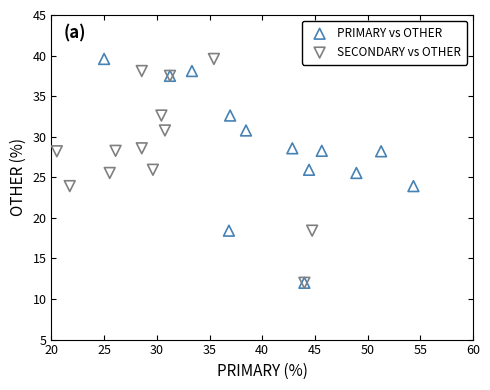

What are all the series names shown in the legend?

PRIMARY vs OTHER, SECONDARY vs OTHER